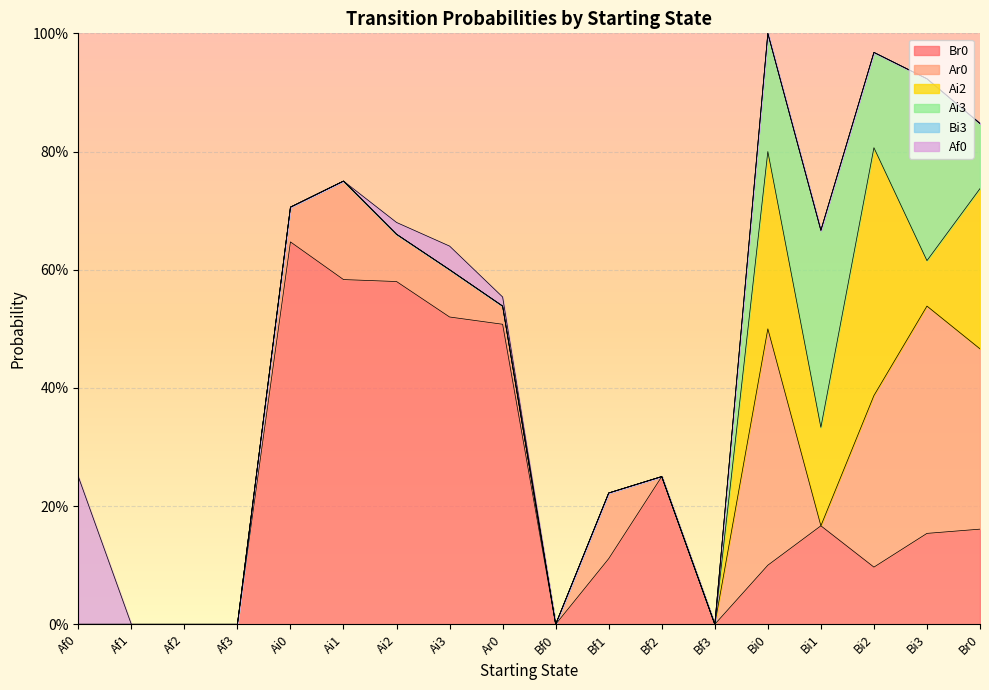

Which series has the largest total across all categories?

Br0